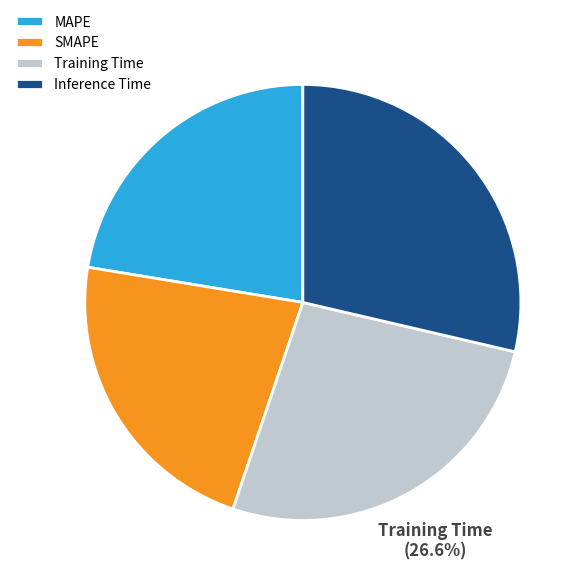

How much of the chart is everything except Inference Time?

71.4%